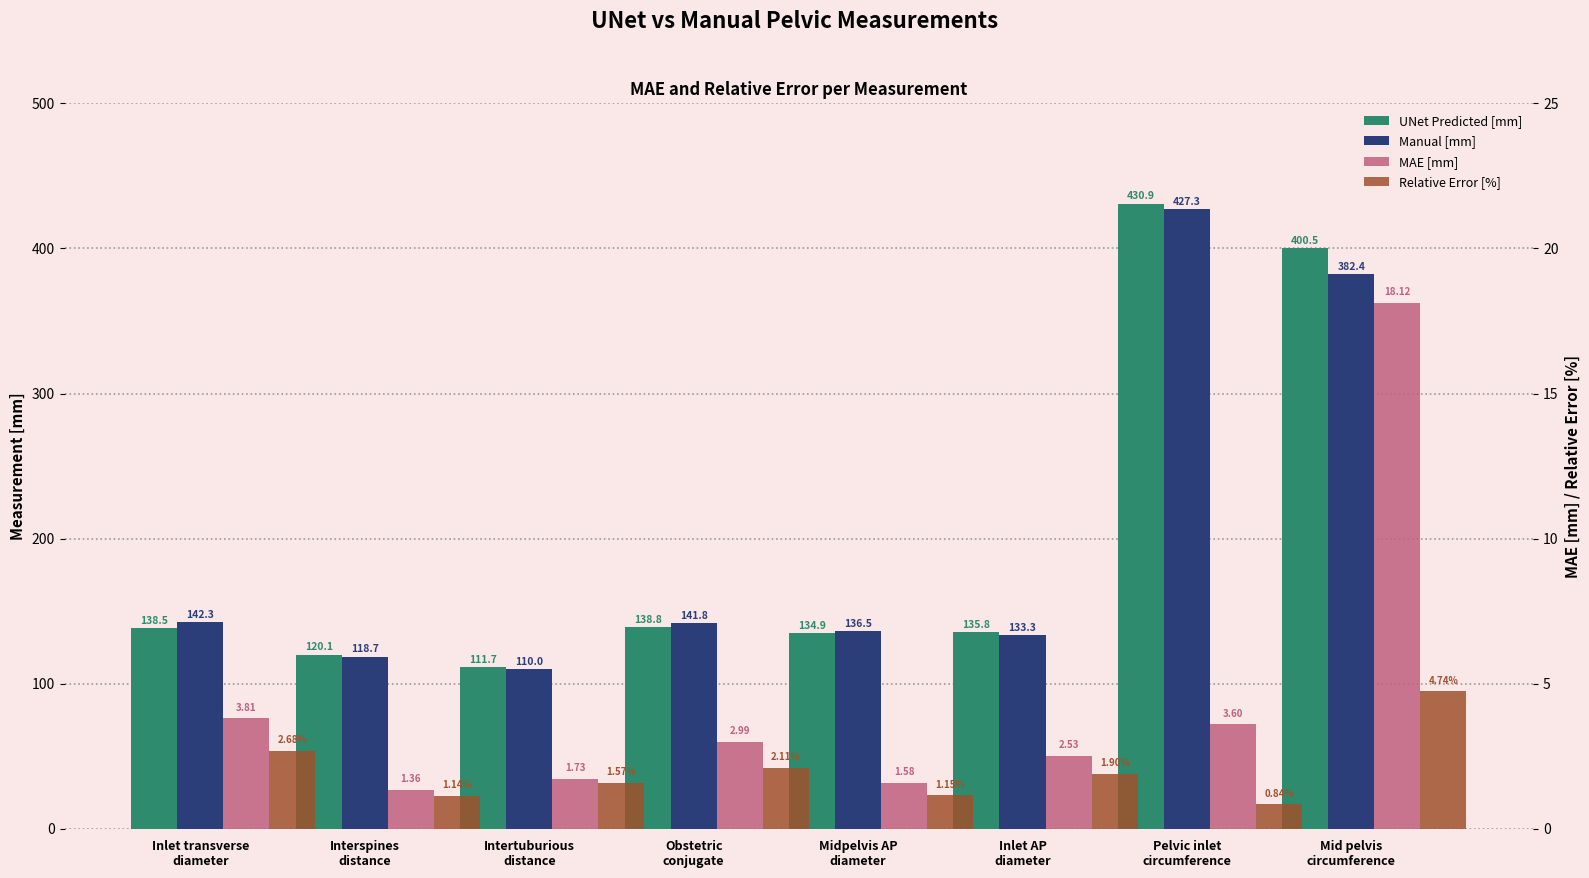

Rank the categories by UNet Predicted [mm] value from lowest to highest.

Intertuburious
distance, Interspines
distance, Midpelvis AP
diameter, Inlet AP
diameter, Inlet transverse
diameter, Obstetric
conjugate, Mid pelvis
circumference, Pelvic inlet
circumference